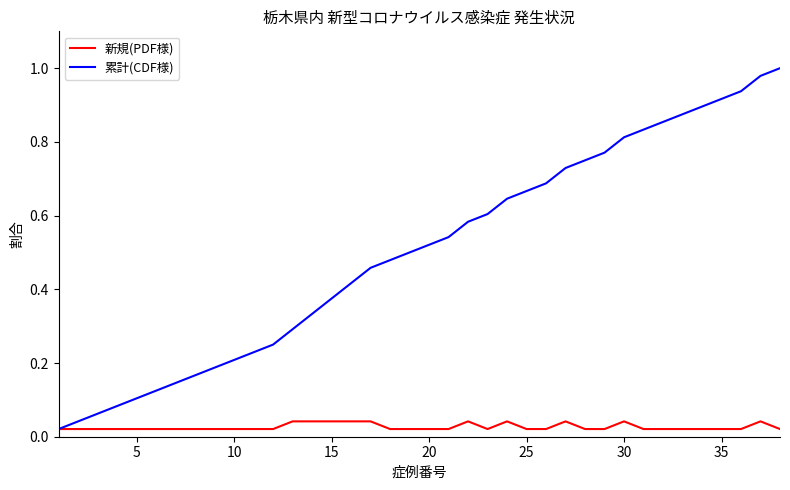

Rank the series by their maximum value, from highest to lowest.

累計(CDF様), 新規(PDF様)